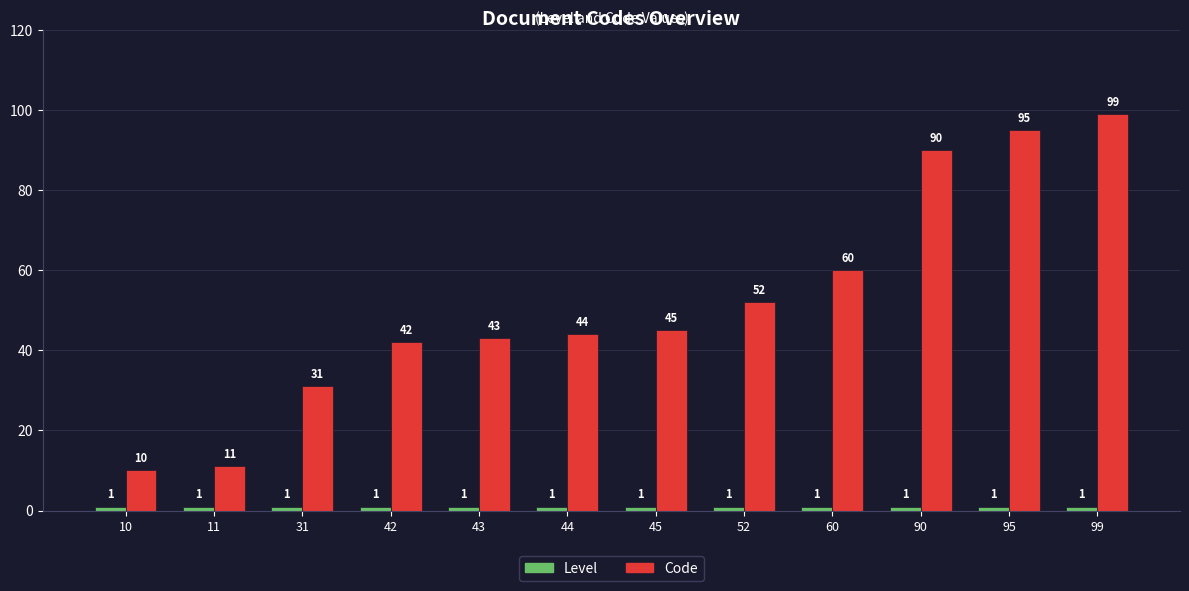

Count the number of data series in this chart.

2